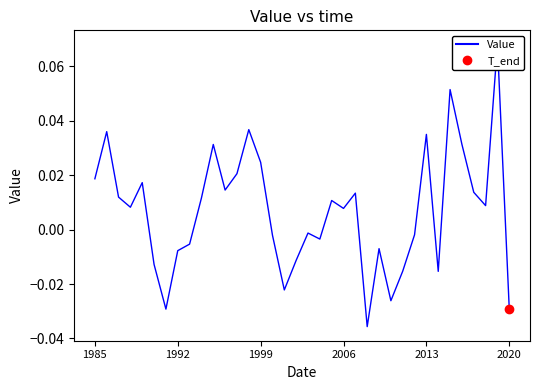

Count the number of data series in this chart.

1